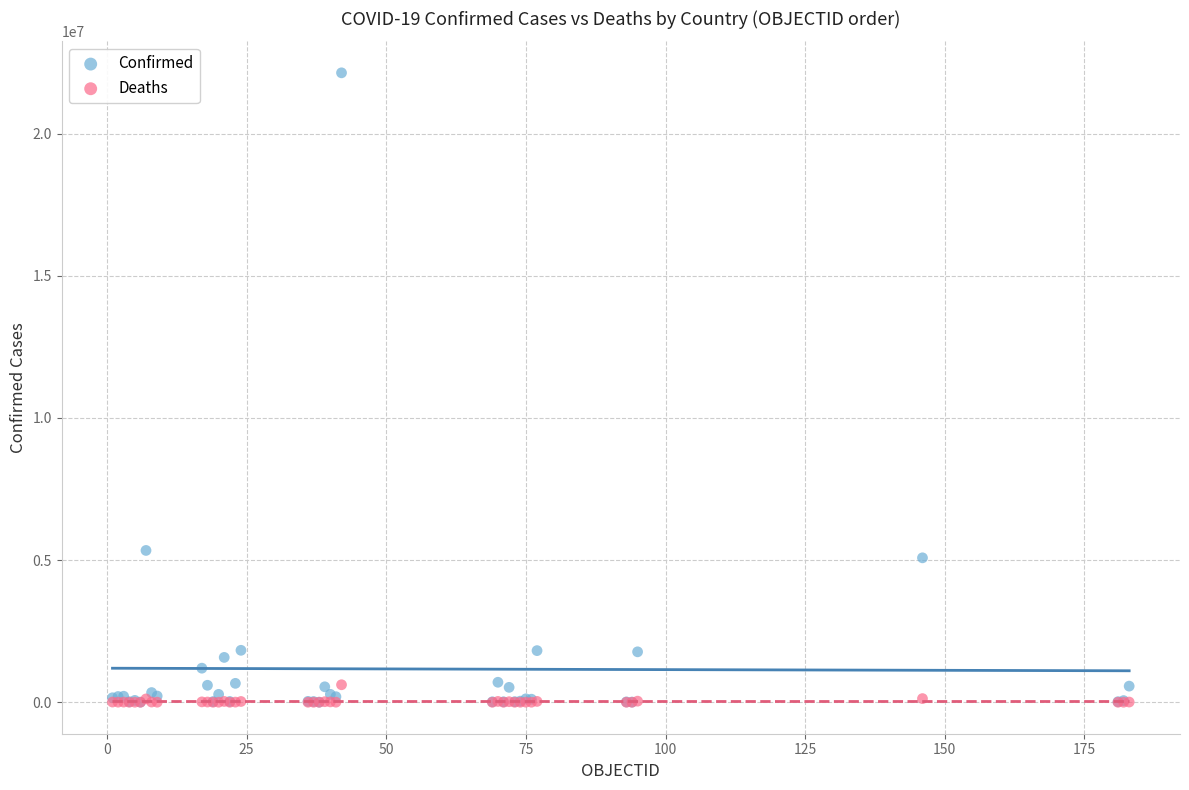

Across all series, what Y value is closest to 11071547?

5340676